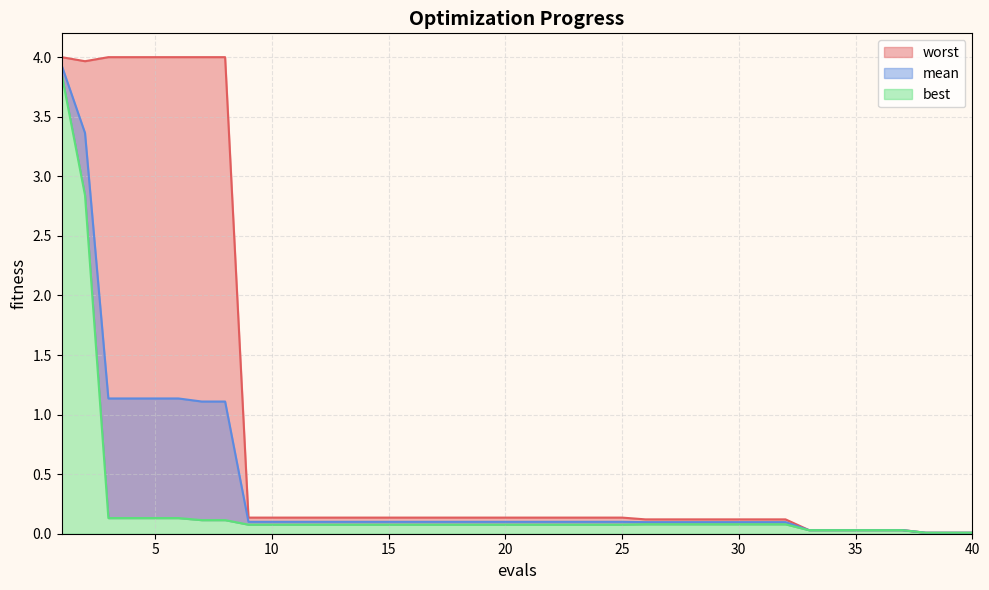

At which category does the chart reach its minimum across all series?

38